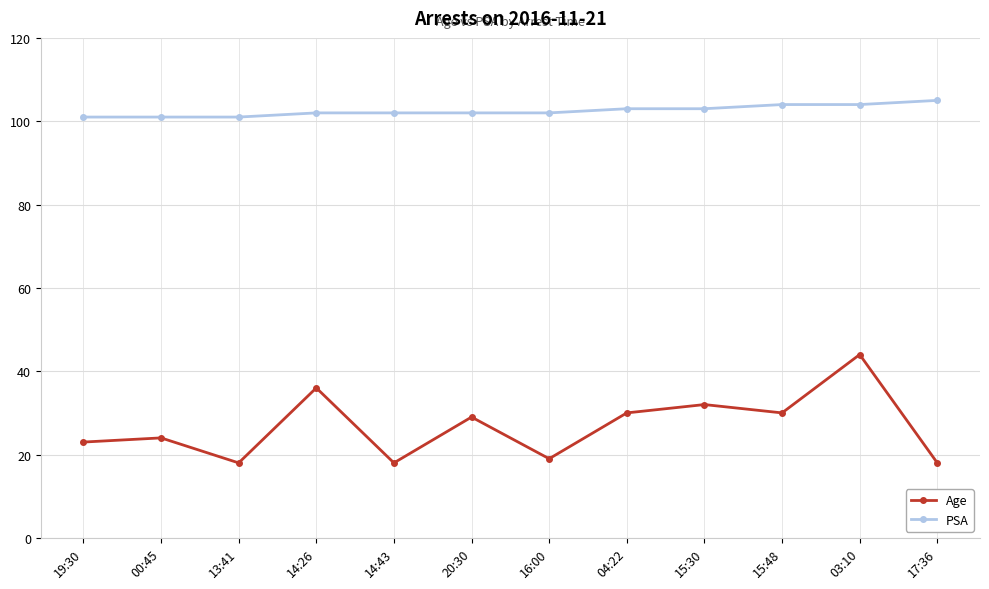

Which category has the highest value across all series?

17:36